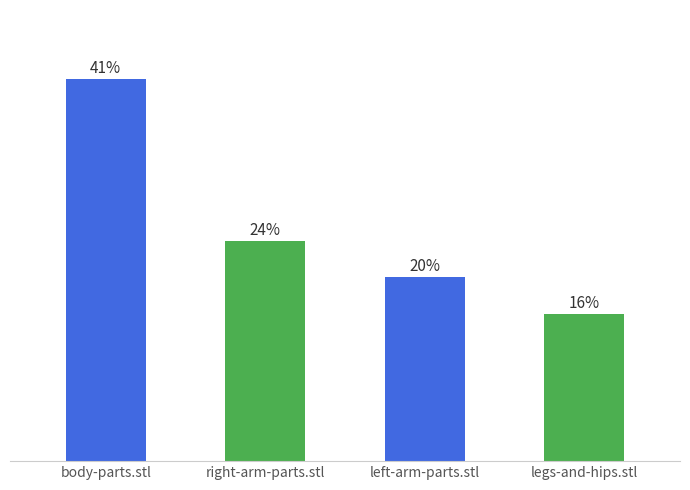

Does the chart contain any negative values?

No